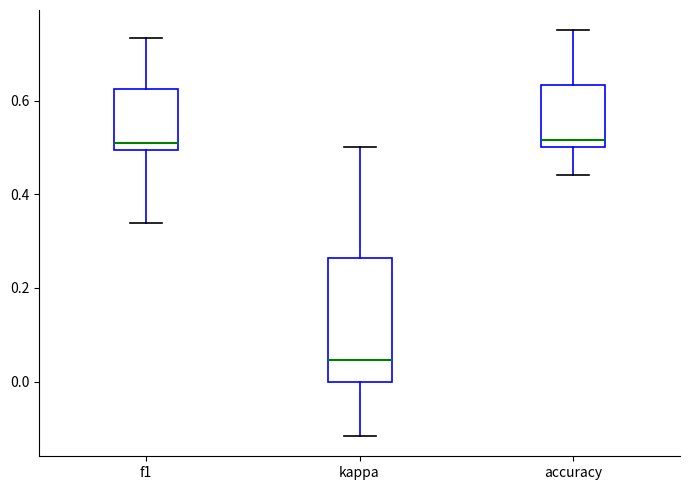

Which box is the tallest, from its lower edge to its upper edge?

kappa